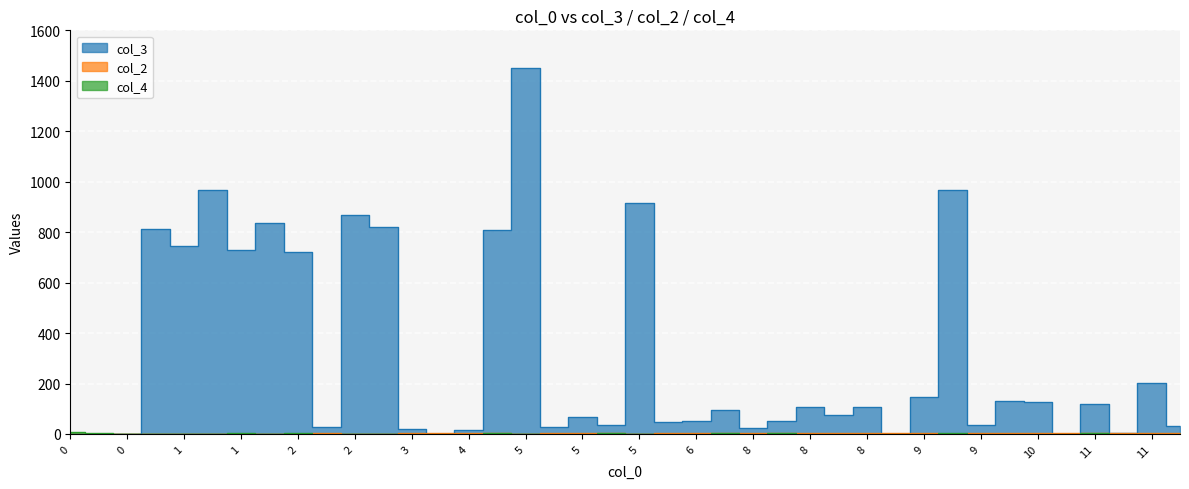

What is the minimum value for col_3?

1